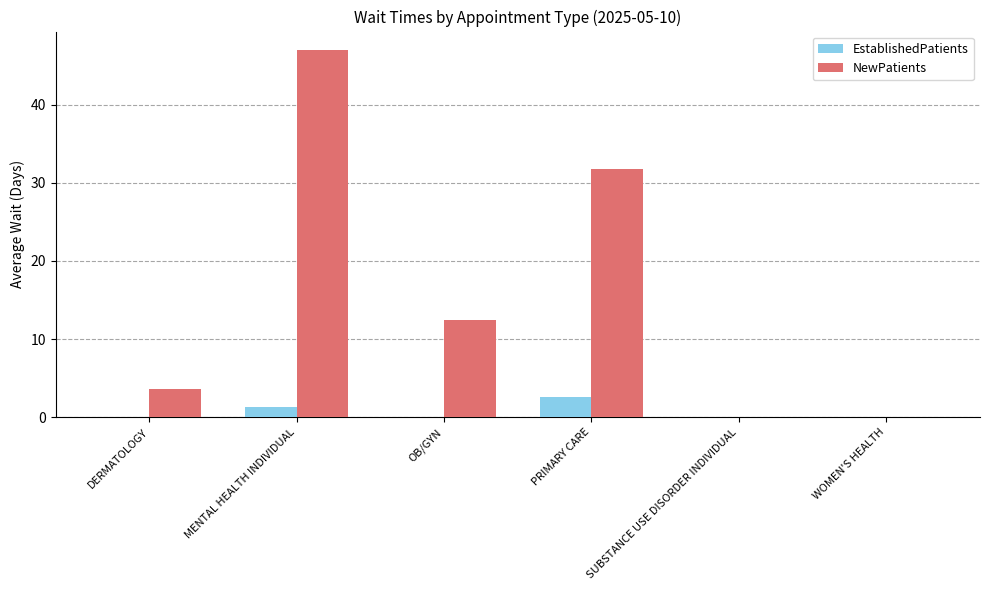

The EstablishedPatients series shows 2.6 at PRIMARY CARE. True or false?

True